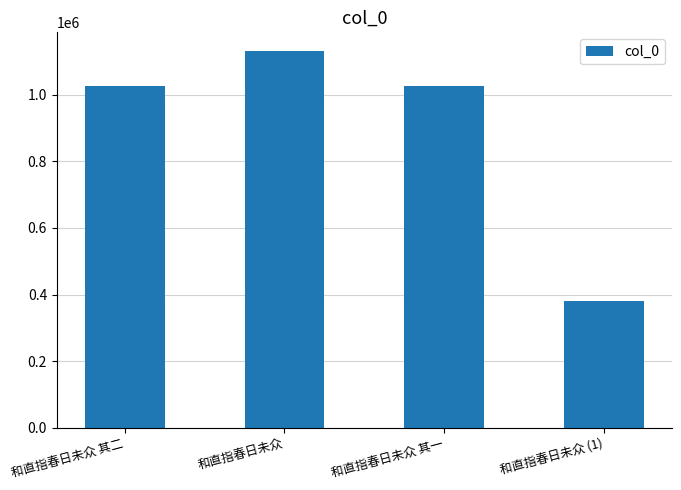

True or false: the data shows 320428 at 和直指春日未众 其一.

False